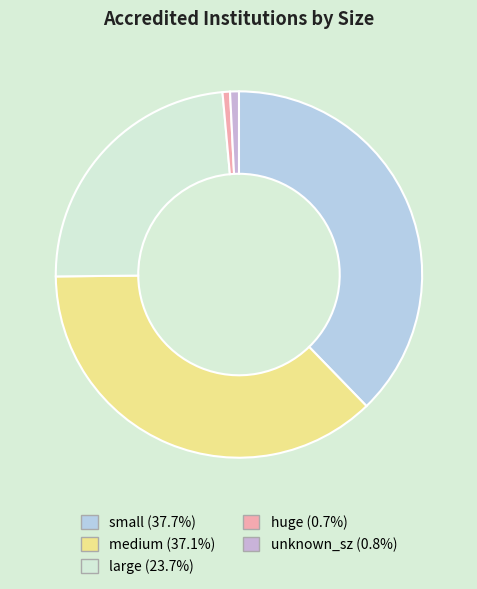

Count the number of slices in the pie.

5